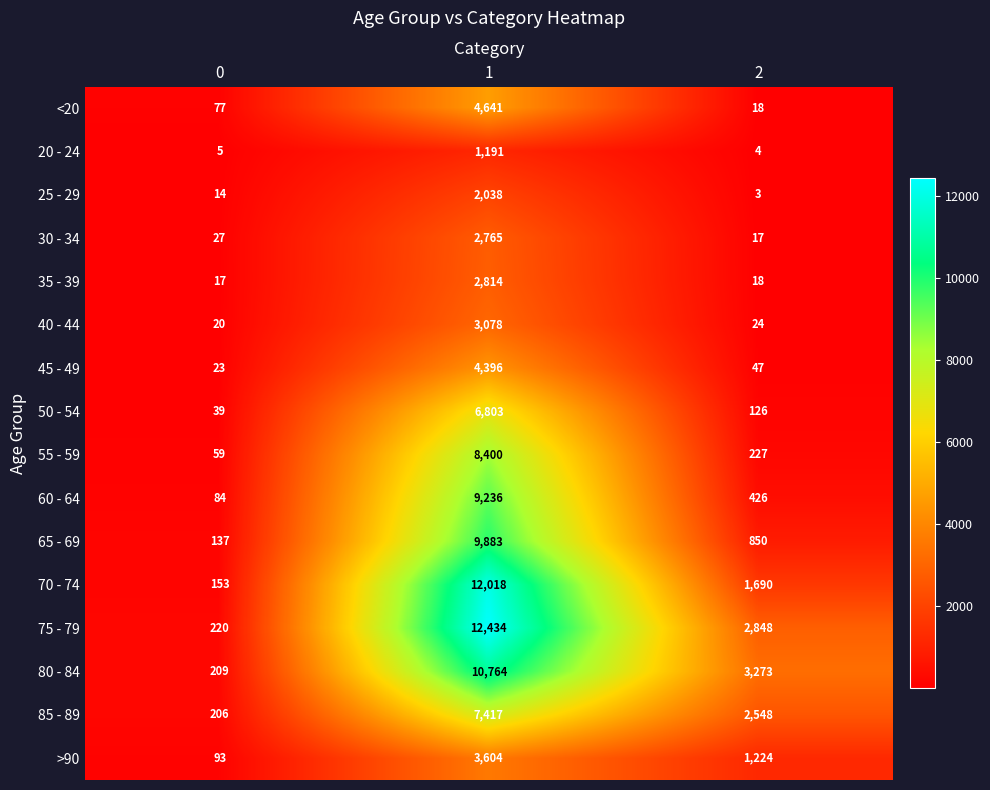

What is the difference between the 50 - 54 values at 1 and 0?

6764